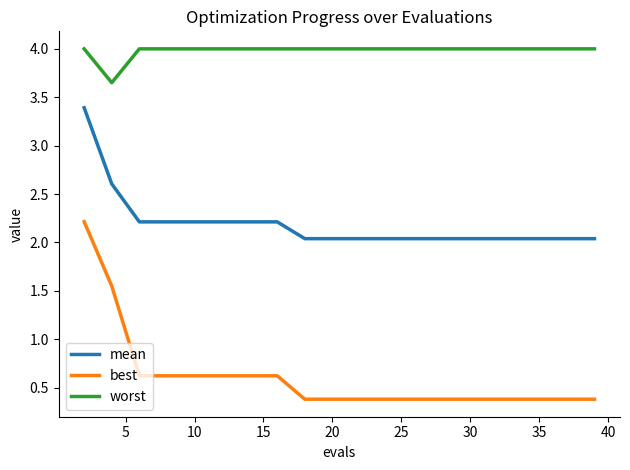

List the series in order of their overall mean, highest first.

worst, mean, best